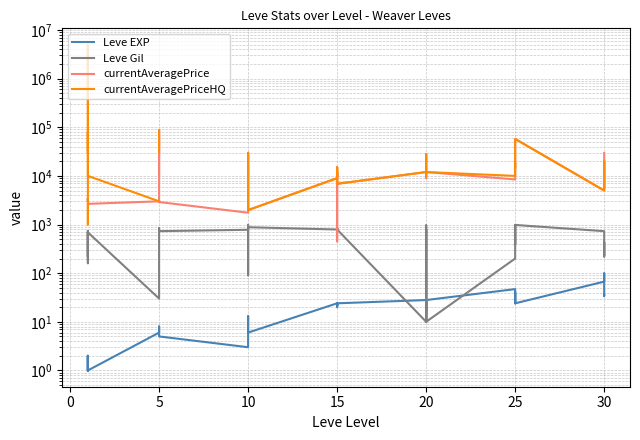

How many data points in currentAveragePrice are less than 9850?

19